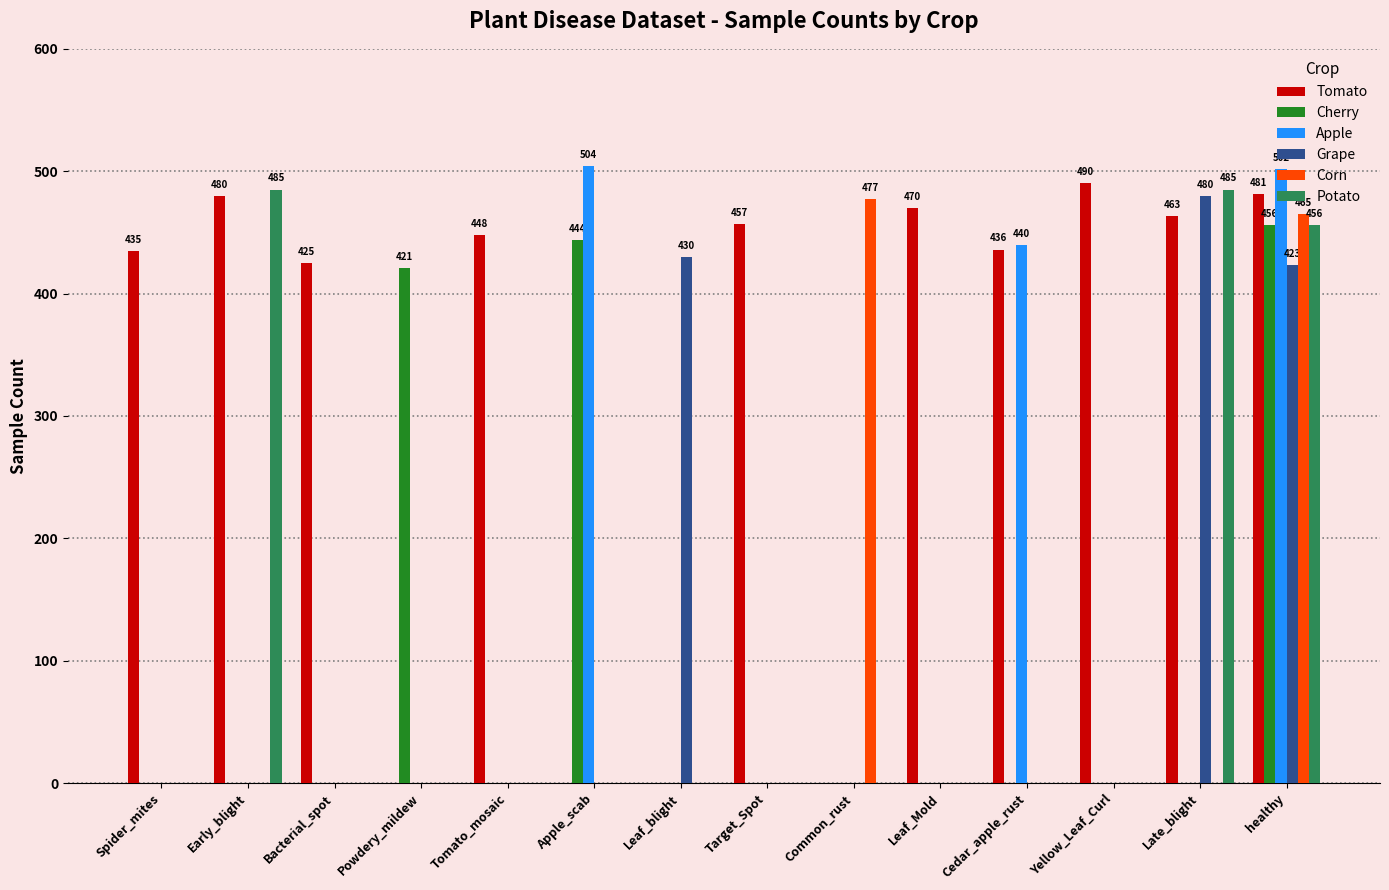

Which series has the largest total across all categories?

Tomato